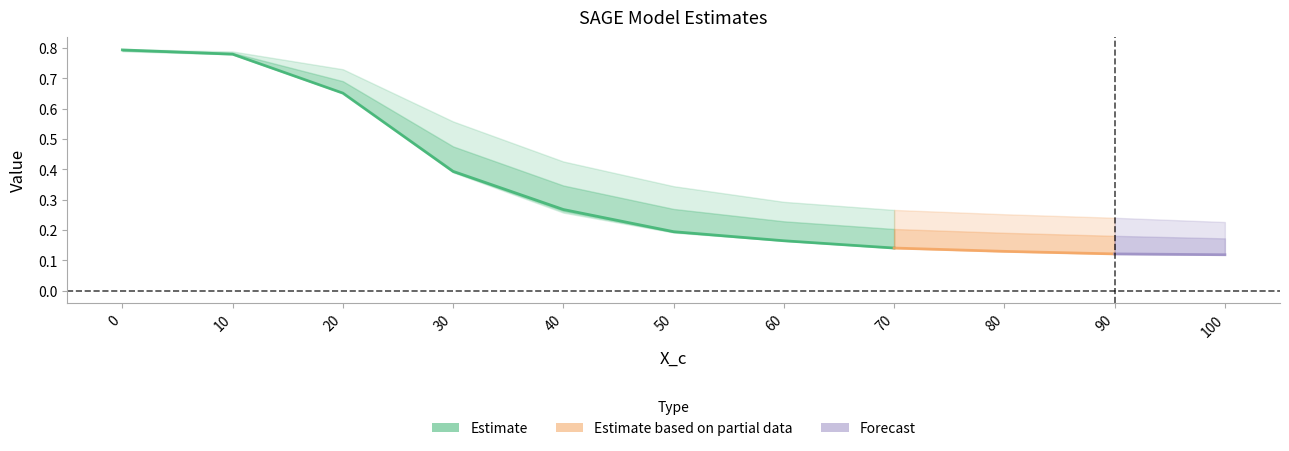

What is the average value?

0.4